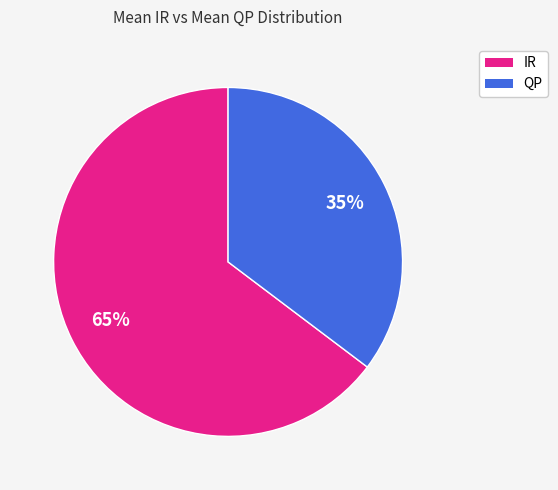

What is the majority slice?

IR